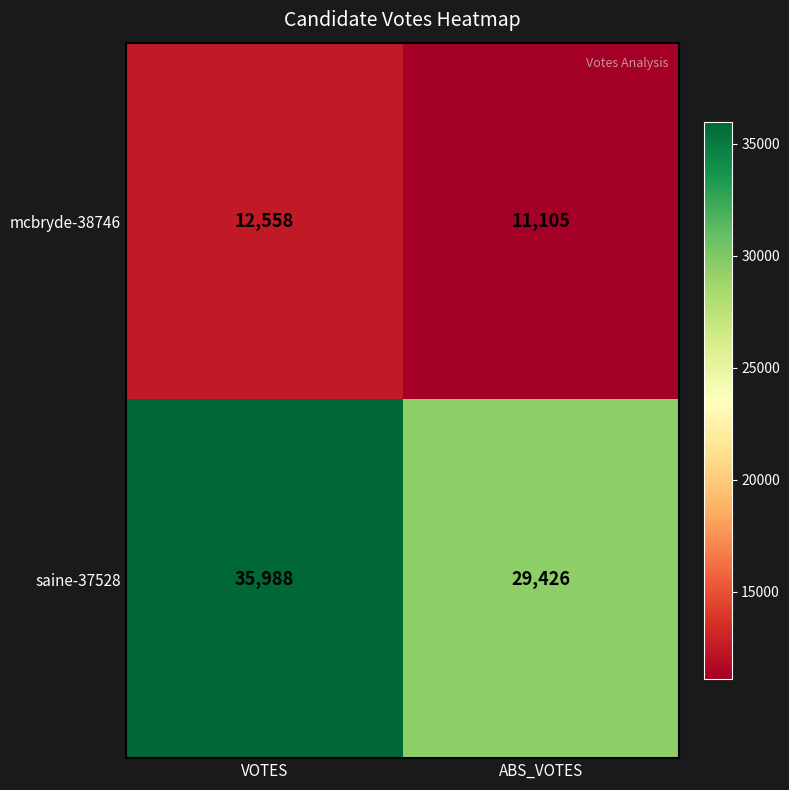

Reading left to right, what are all the values shown in this chart?

mcbryde-38746: 12558	11105
saine-37528: 35988	29426